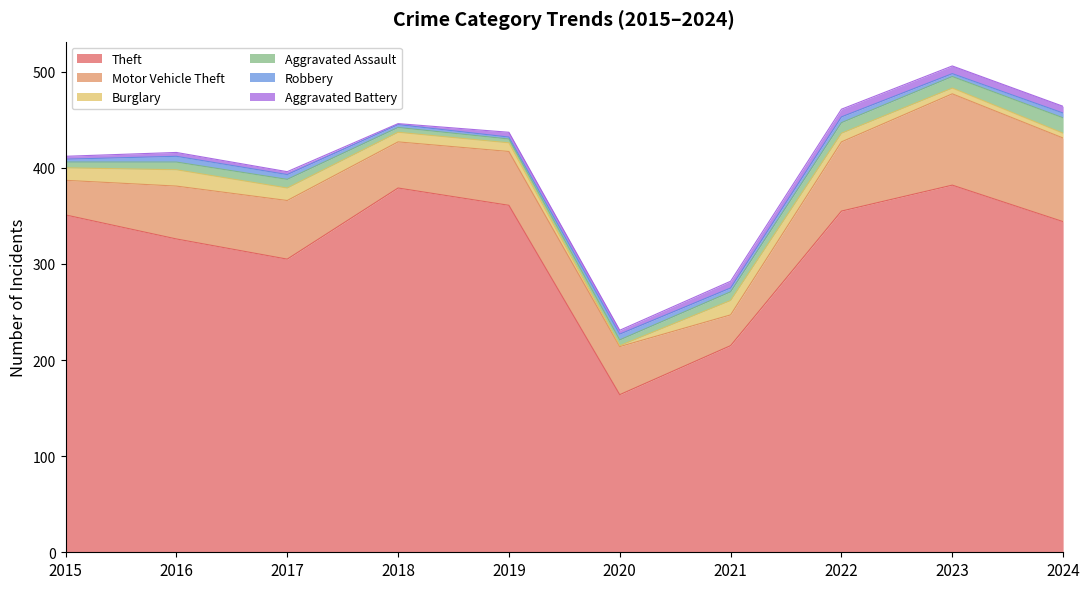

List the labels in order of Motor Vehicle Theft value, largest first.

2023, 2024, 2022, 2017, 2019, 2016, 2020, 2018, 2015, 2021